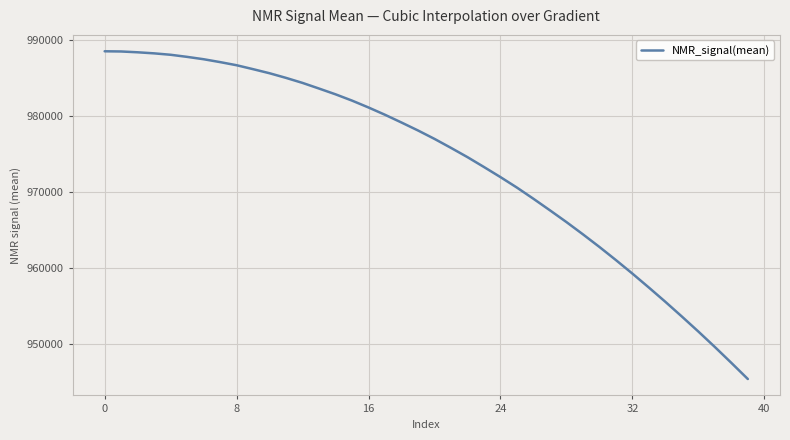

What is the maximum value shown in the chart?

988518.5